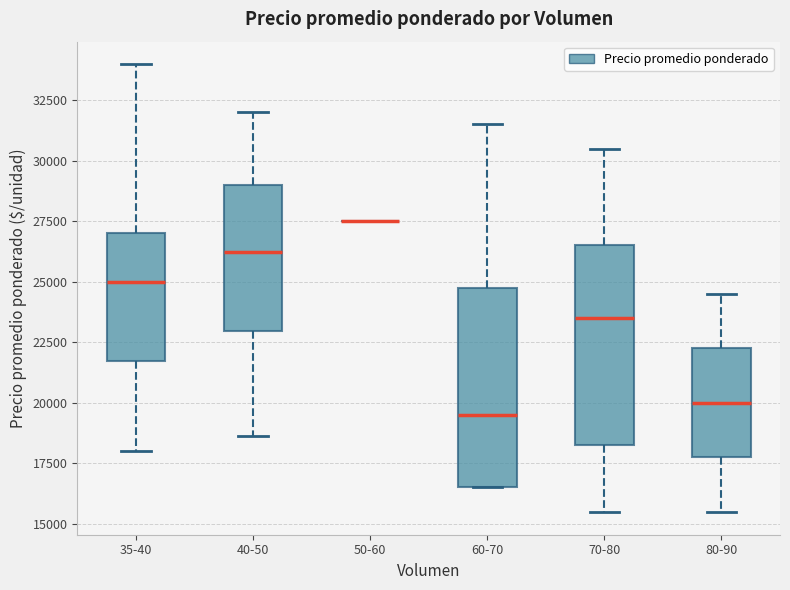

Reading left to right, transcribe this box plot: for each box, give where its median line is, the range the box spans, and where its two whiskers end, as read against the y-axis. The values are not printed on the chart, so give them approximately, as read against the axis.

35-40: median 25000, box 22000 to 27000, whiskers 18000 to 34000
40-50: median 26000, box 23000 to 29000, whiskers 18500 to 32000
50-60: box collapsed to a line at 27500, whiskers 27500 to 27500
60-70: median 19500, box 16500 to 24500, whiskers 16500 to 31500
70-80: median 23500, box 18500 to 26500, whiskers 15500 to 30500
80-90: median 20000, box 18000 to 22500, whiskers 15500 to 24500